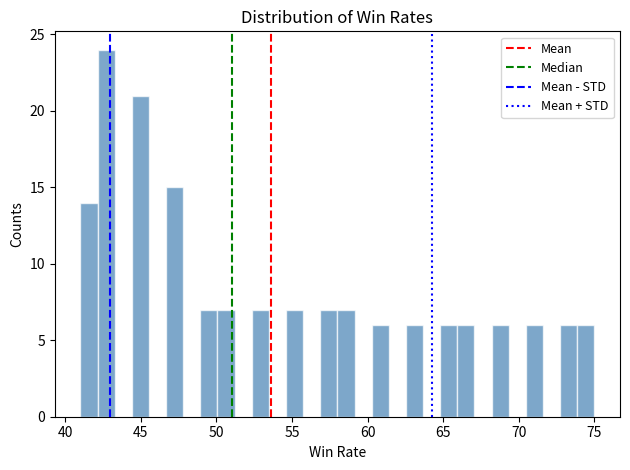

Read against the x-axis, roughly where is the centre of the tallest bar?

42.5